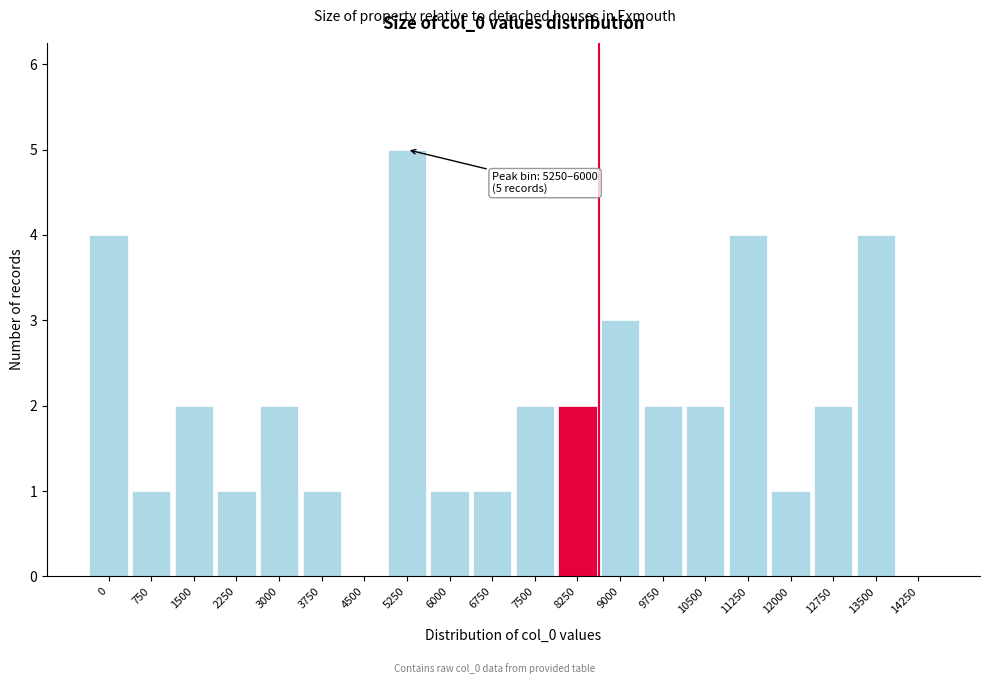

Reading left to right, extract all data points from this chart.

0=4	750=1	1500=2	2250=1	3000=2	3750=1	4500=0	5250=5	6000=1	6750=1	7500=2	8250=2	9000=3	9750=2	10500=2	11250=4	12000=1	12750=2	13500=4	14250=0